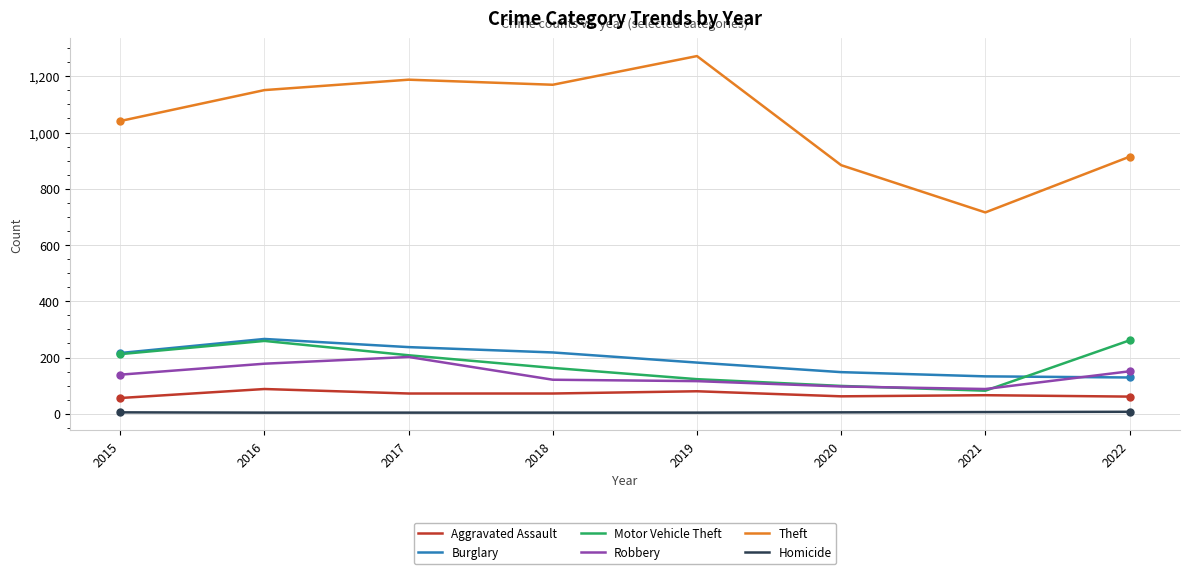

Which series has the largest total across all categories?

Theft